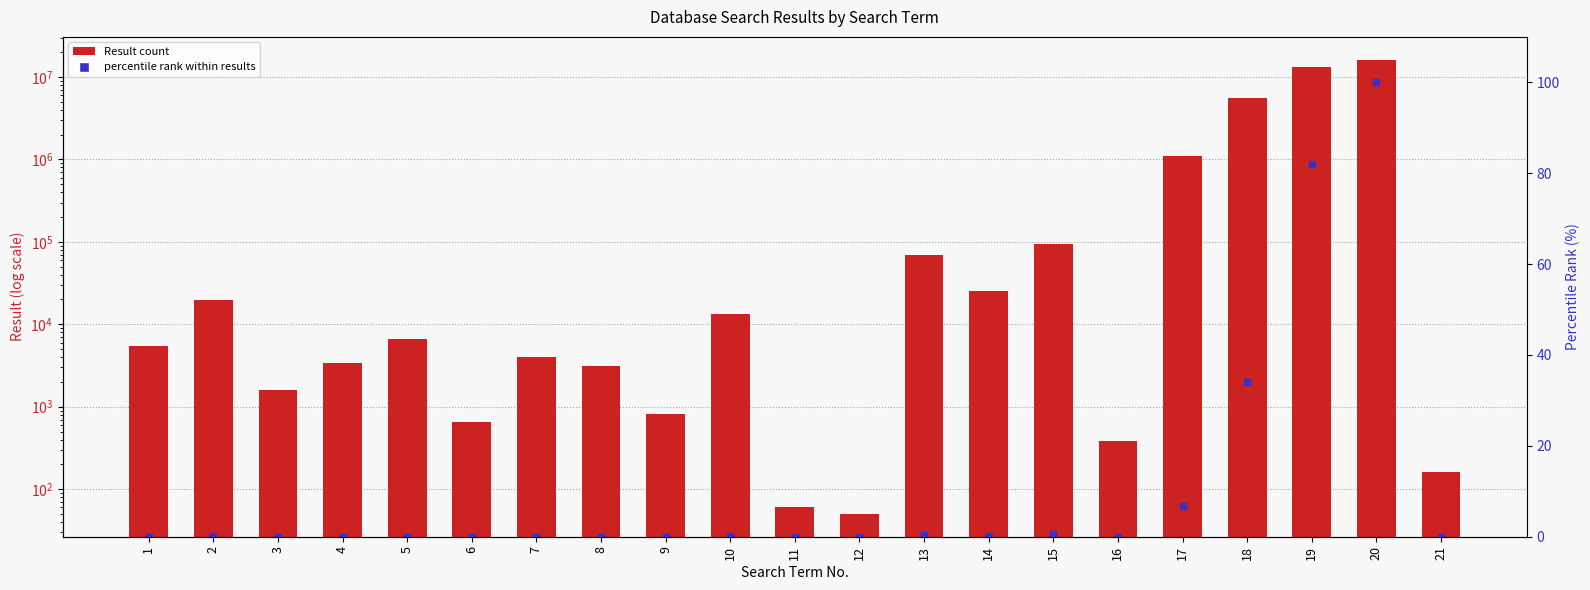

What is the difference between the percentile rank within results values at 3 and 10?

0.1